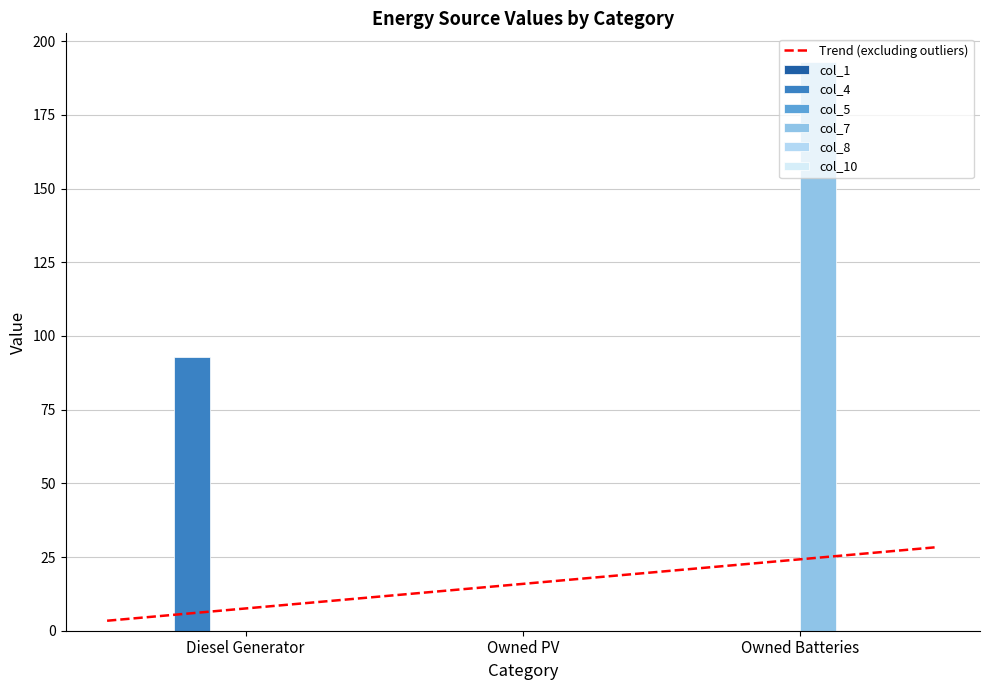

Is it true that col_10 equals 0 at Owned PV?

True